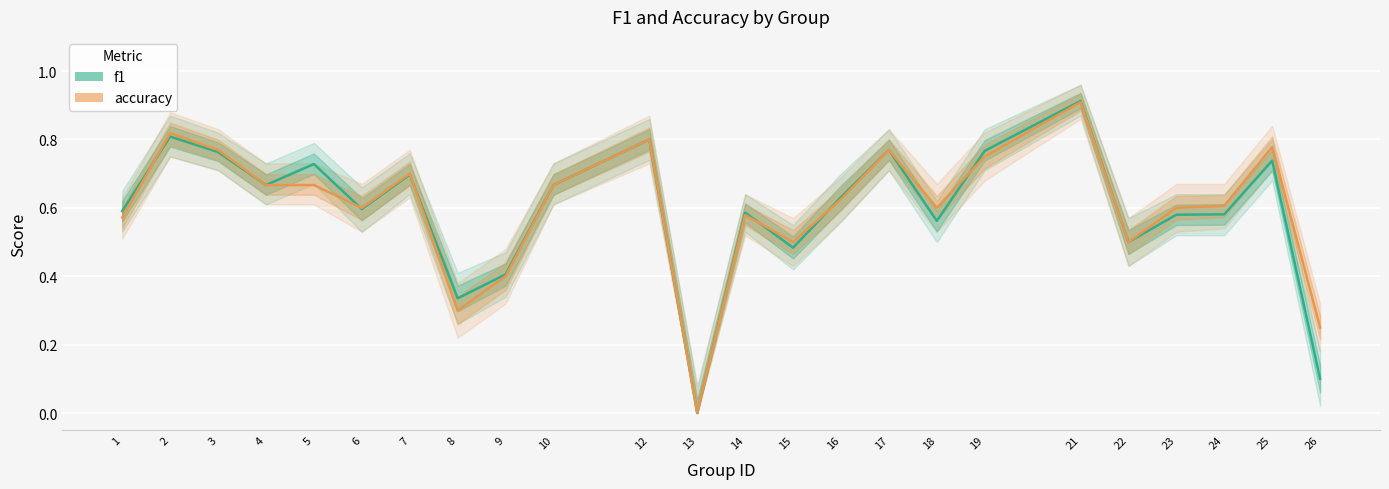

How many lines are shown in the chart?

2